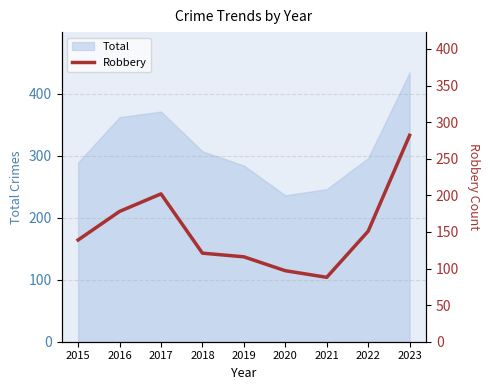

Which has a higher value, 2022 or 2020?

2022